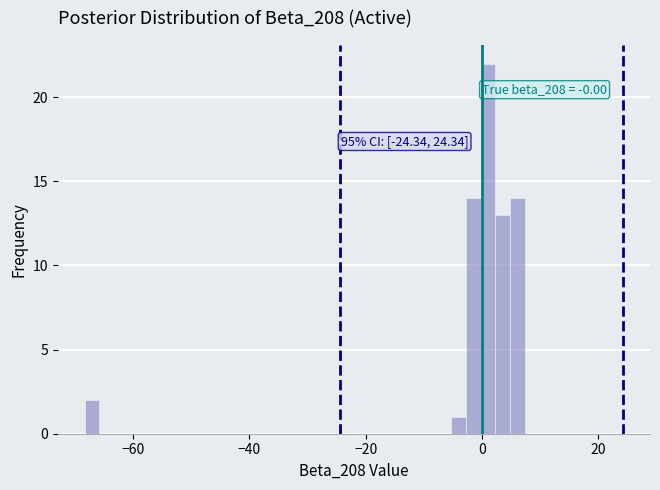

Read against the x-axis, roughly where is the centre of the tallest bar?

2